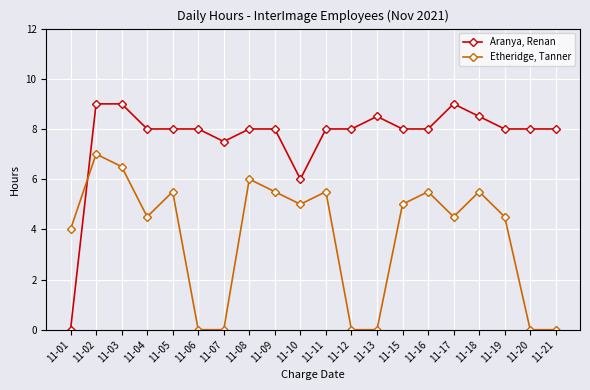

At which category is the sum across all series the highest?

11-02